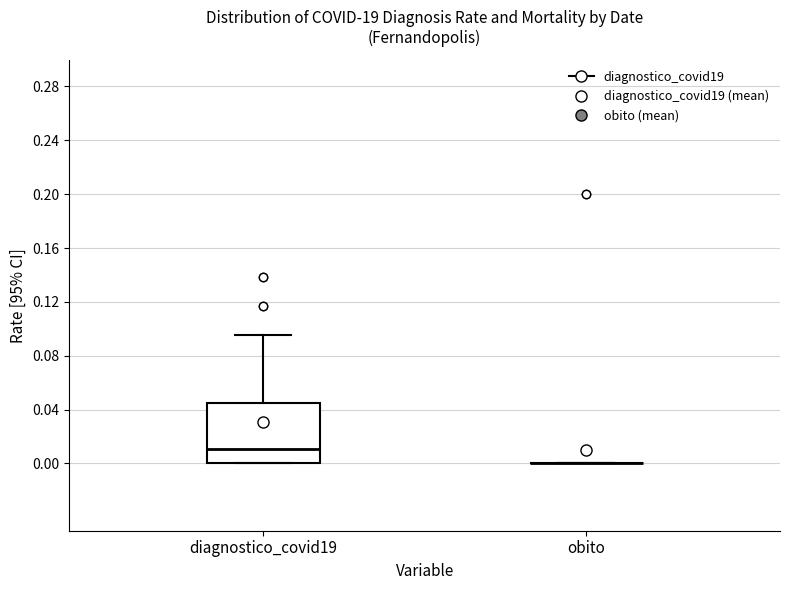

Reading left to right, read every box against the y-axis: the position of its median line, the range the box covers, and the ends of its whiskers. The values are not printed on the chart, so give them approximately, as read against the axis.

diagnostico_covid19: median 0.010, box 0.000 to 0.045, whiskers 0.000 to 0.095
obito: box collapsed to a line at 0.000, whiskers 0.000 to 0.000